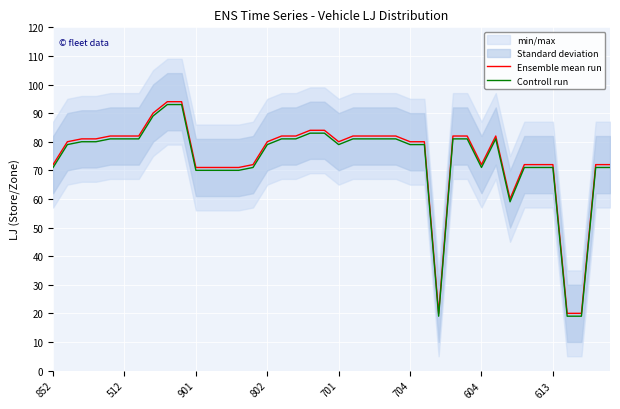

What is the difference between the Controll run values at 18 and 37?

64